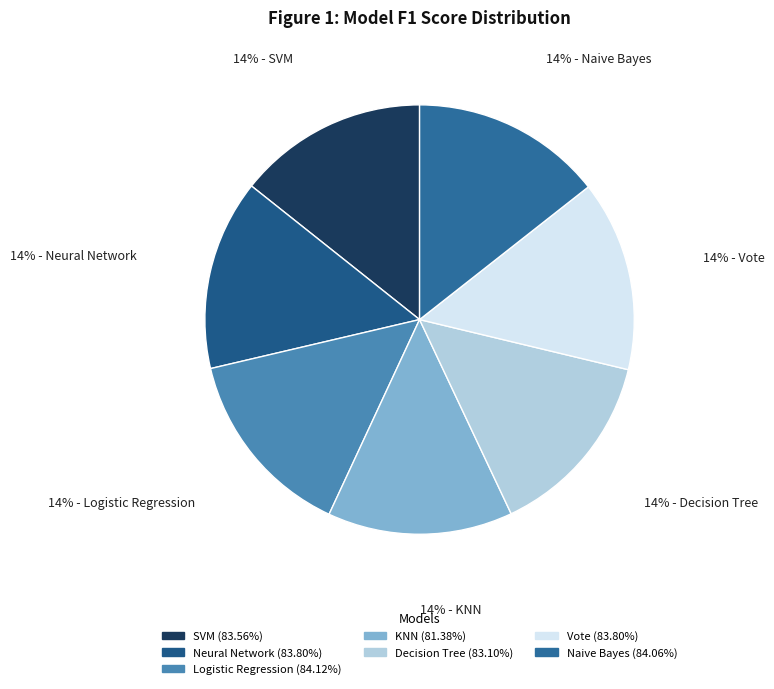

What percentage is NOT represented by Naive Bayes?

85.6%